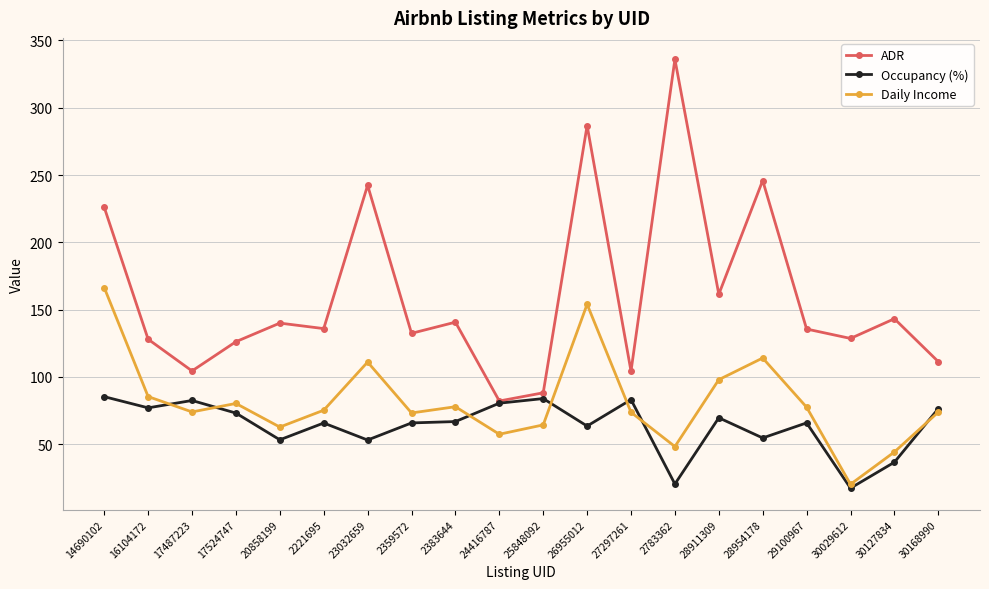

What is the label of the 7th point from the right?

2783362